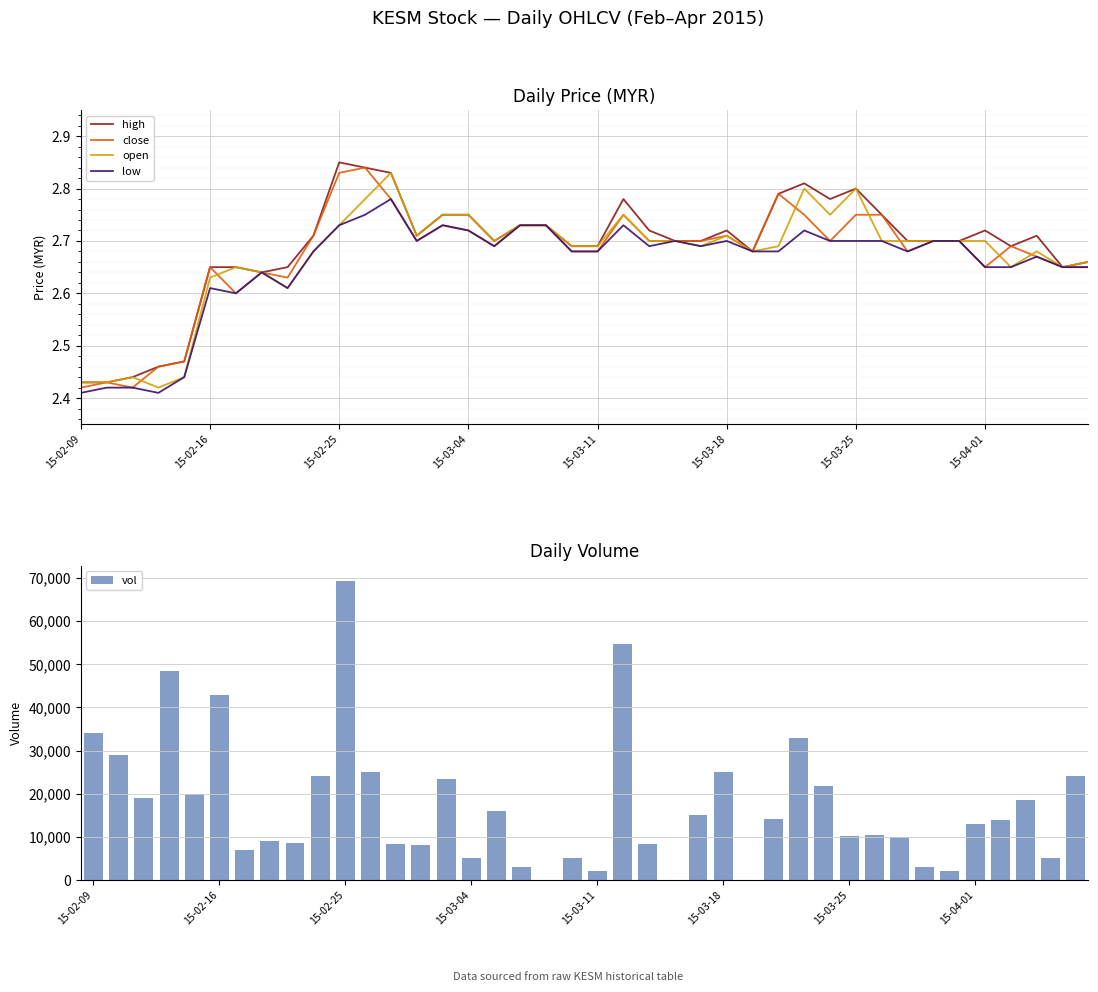

True or false: open has a value of 1.6 at 15-04-01.

False